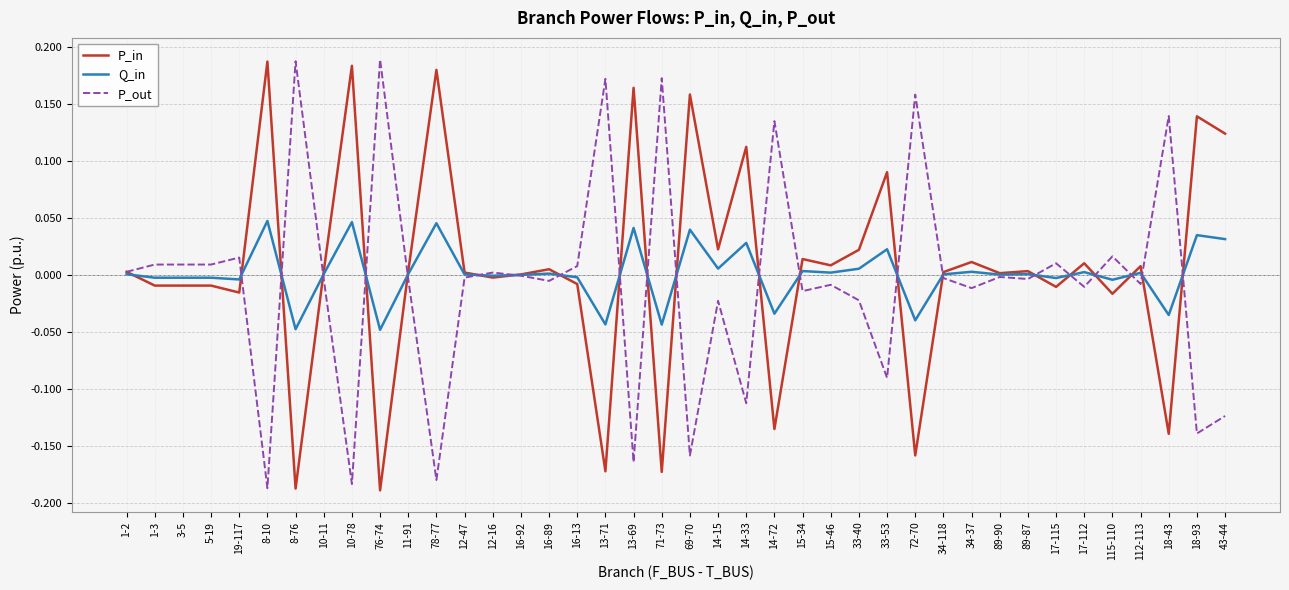

Is the value of Q_in at 17-112 greater than the value of P_out at 13-69?

Yes